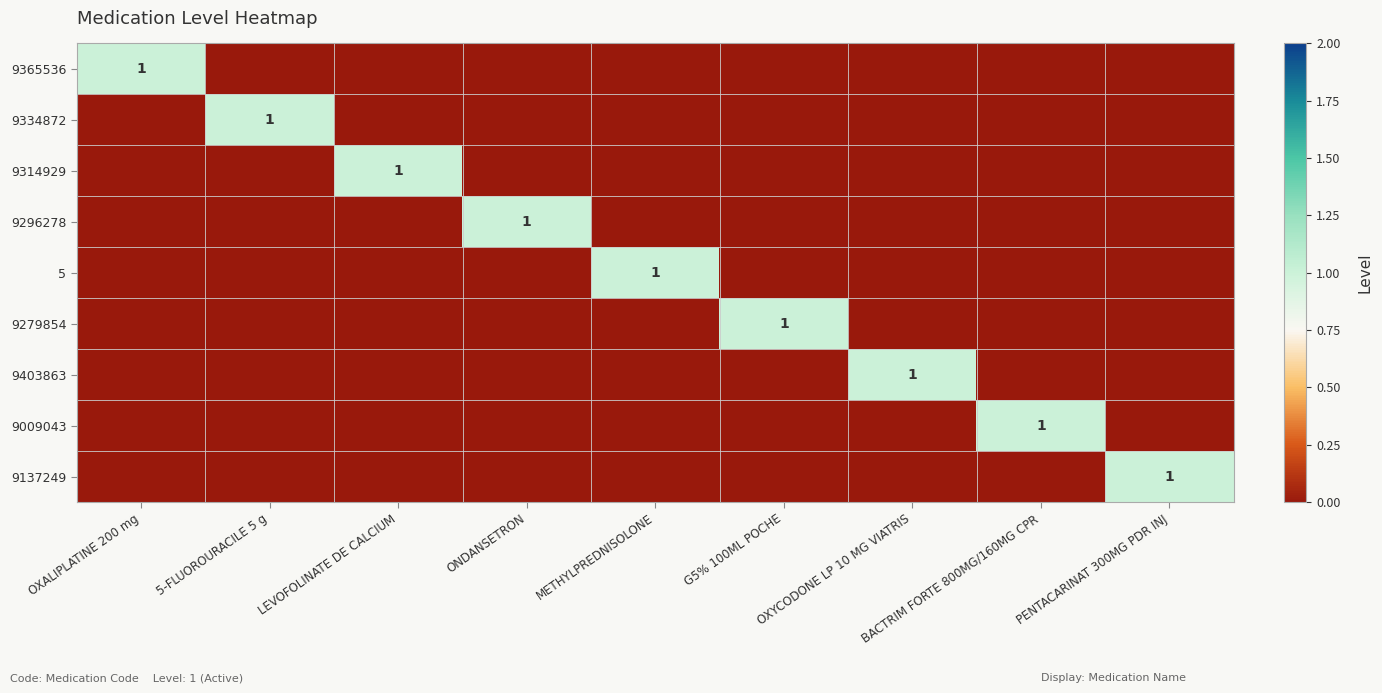

What is the total value across all series at 5-FLUOROURACILE 5 g?

1